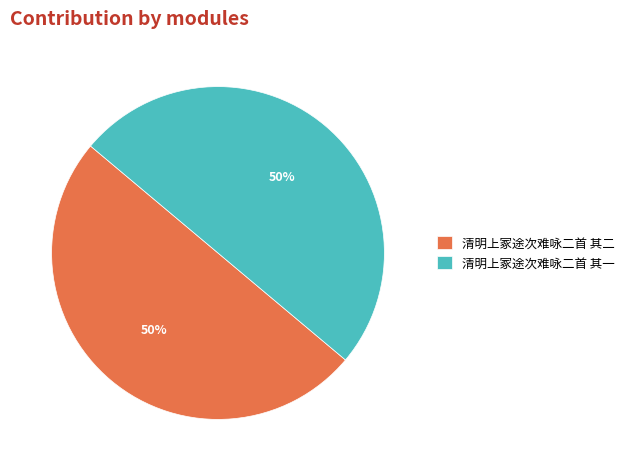

To the nearest percent, what is the average slice percentage?

50%